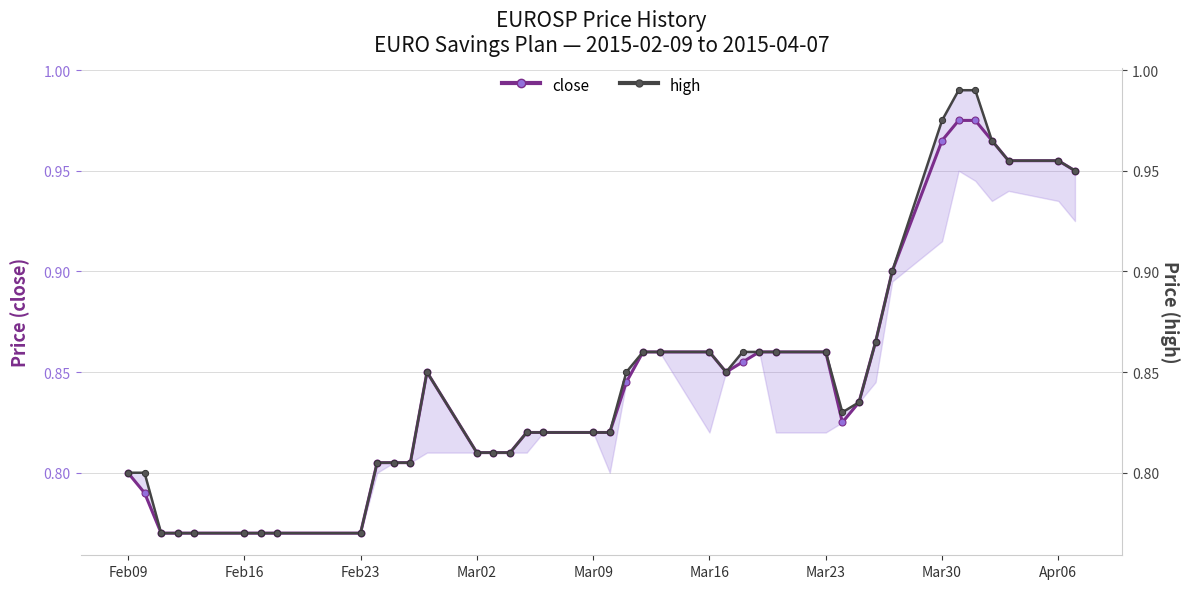

True or false: close and high cross at least once.

False